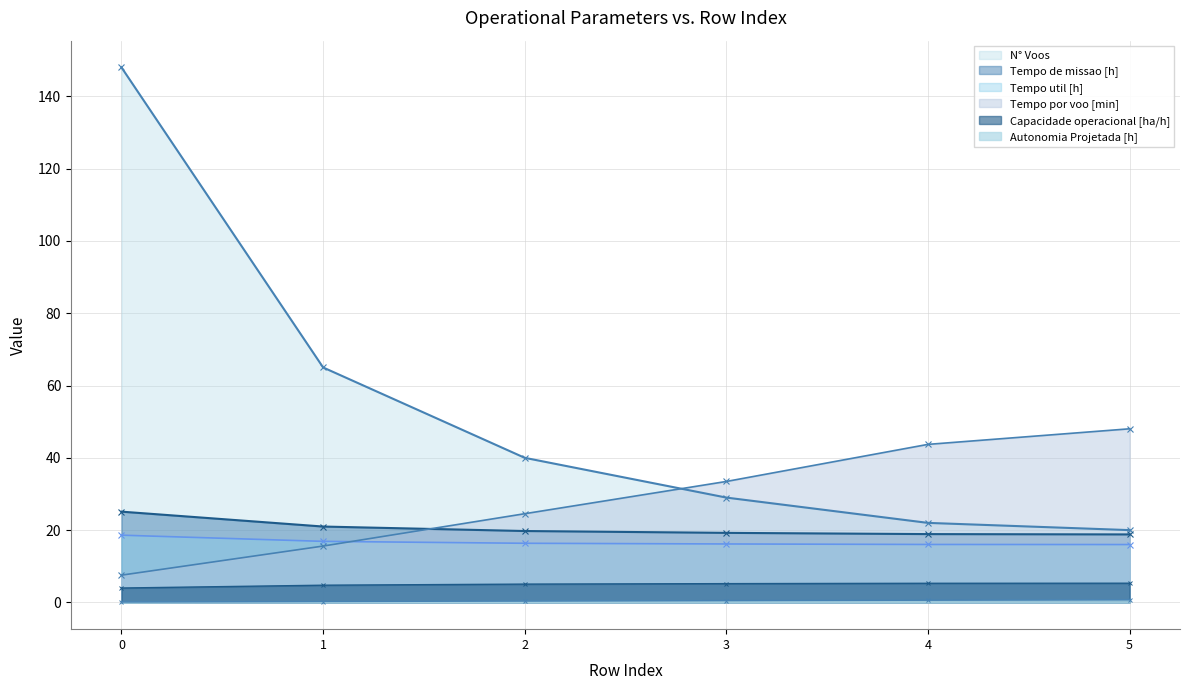

What is the difference between the highest and lowest values at 5?

47.3